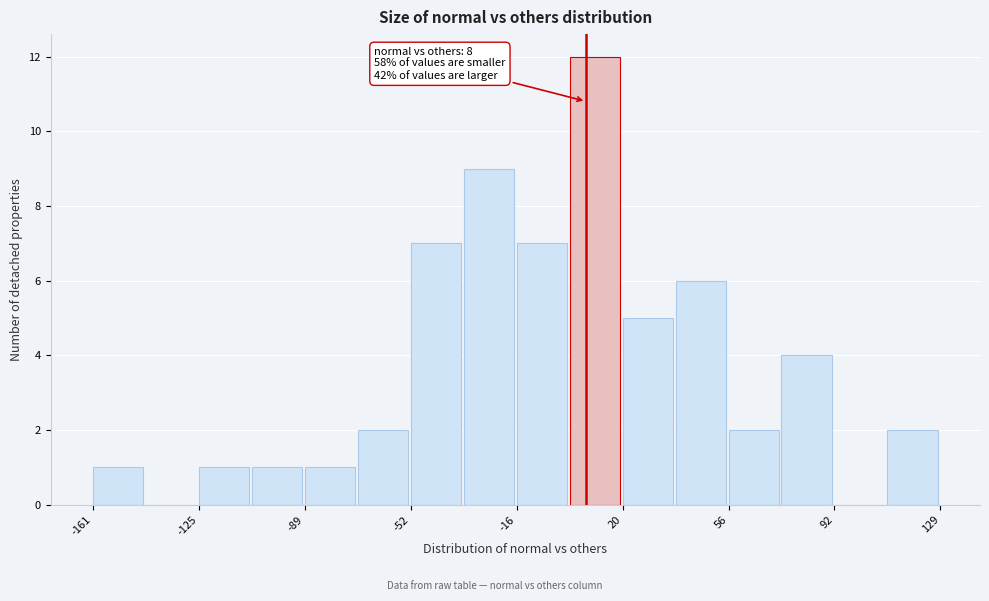

Around what value on the x-axis is the tallest bar? Give the approximate position of its centre, as read against the axis.

10